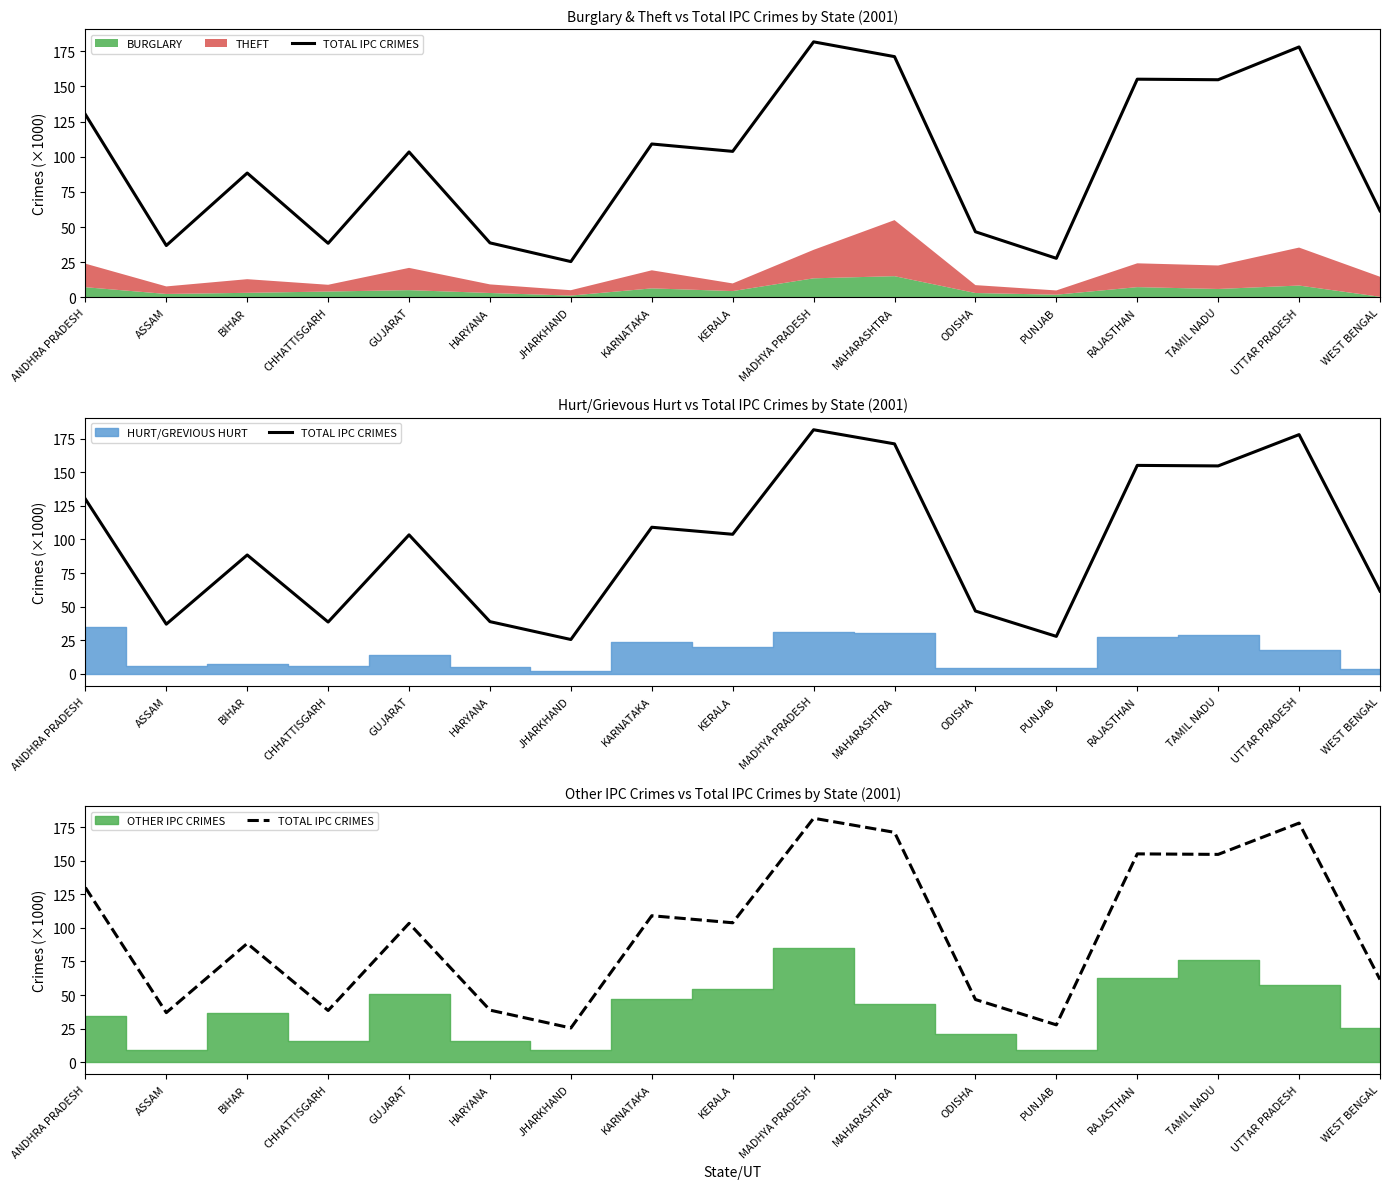

At which label is the value closest to 103?

GUJARAT